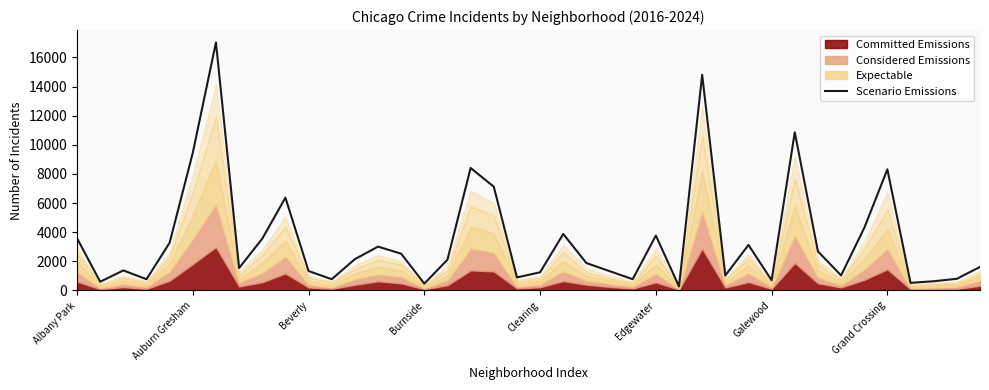

What is the highest value of the Scenario Emissions series?

17031